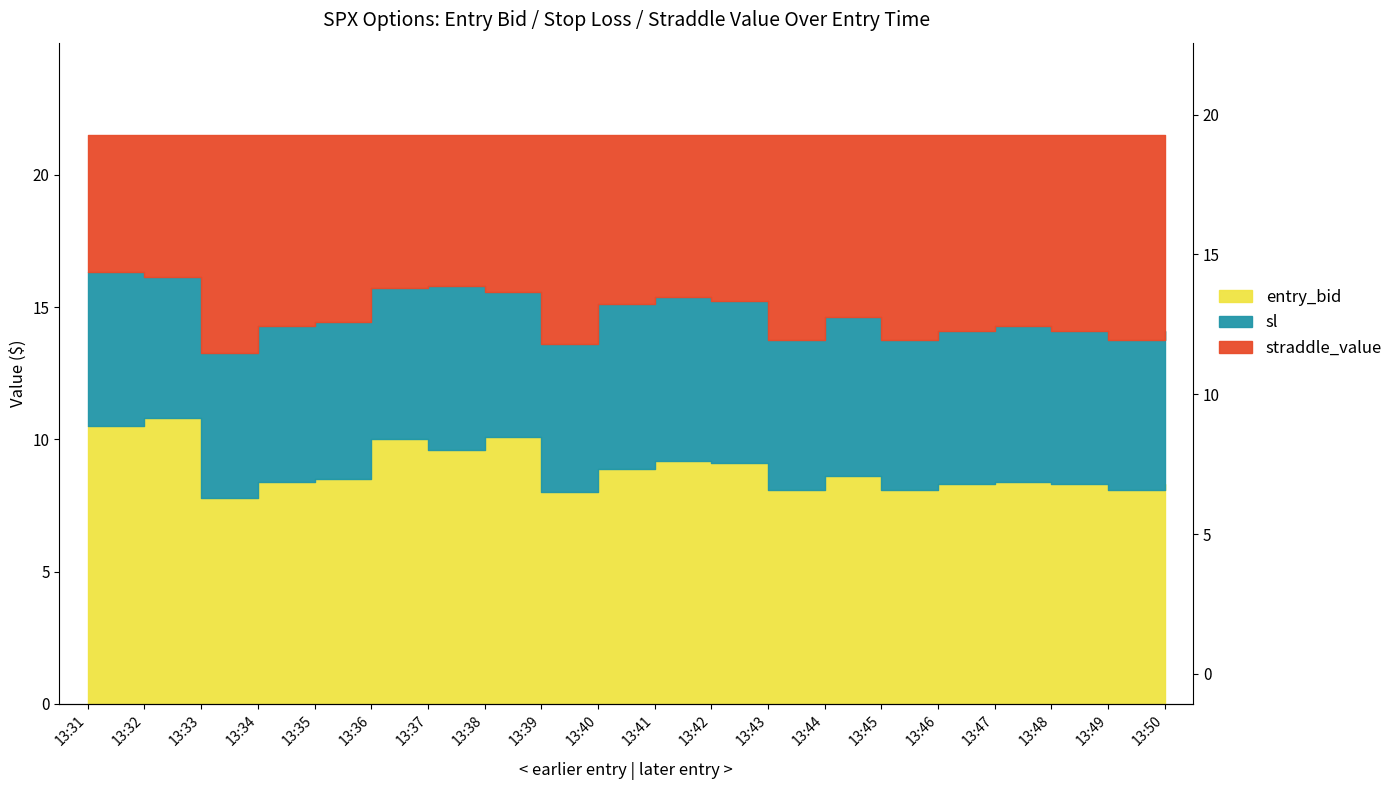

What is the sum of all sl values?

293.4